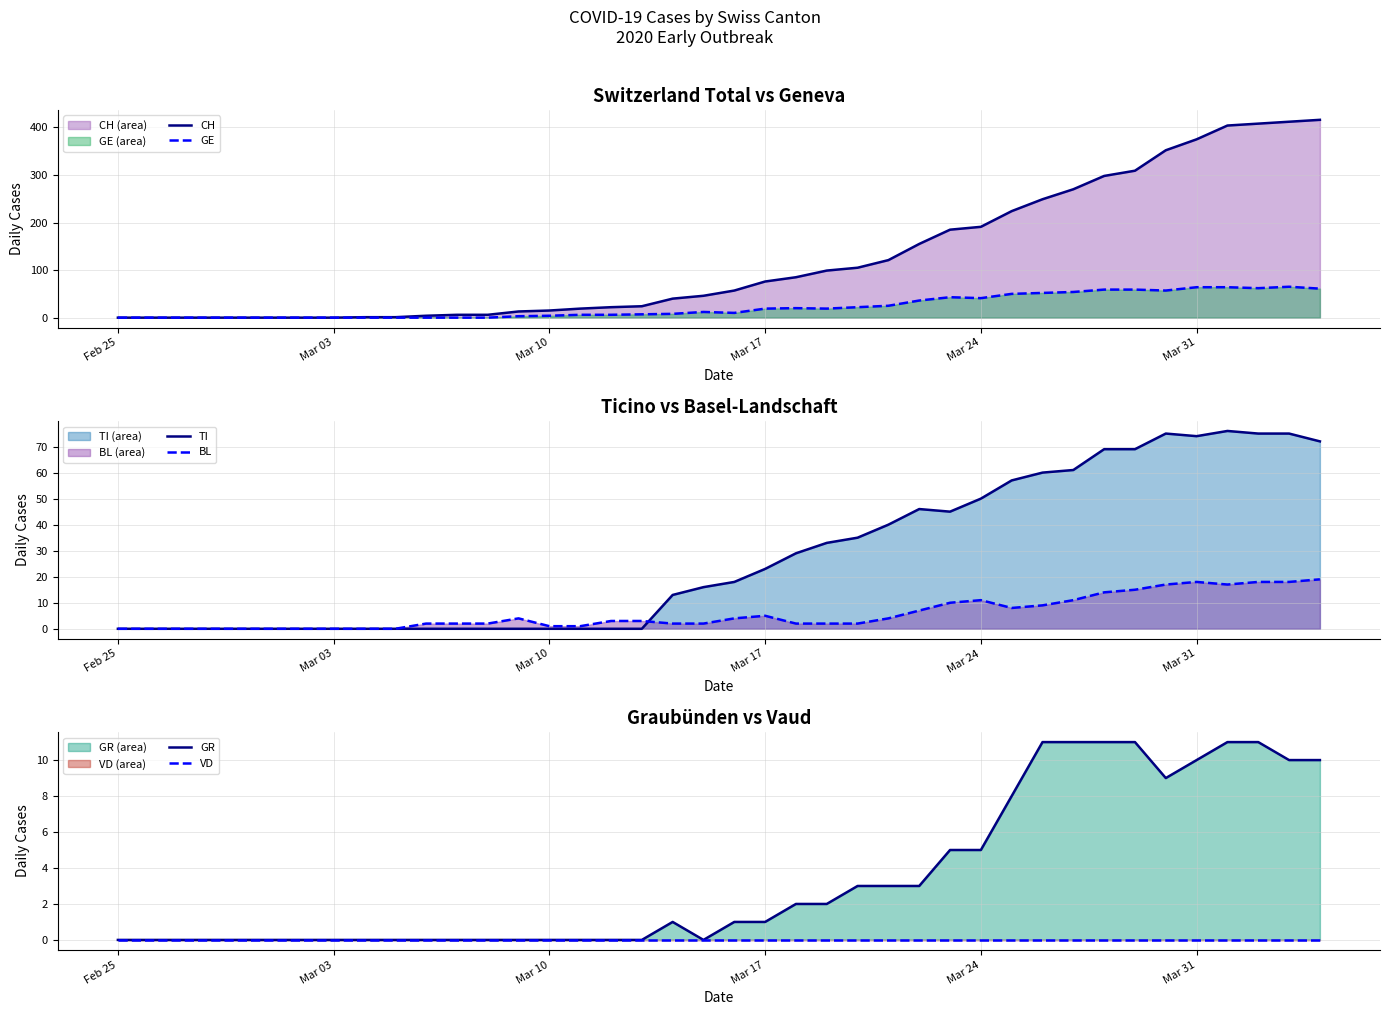

What is the label of the 1st point from the left?

Feb 25